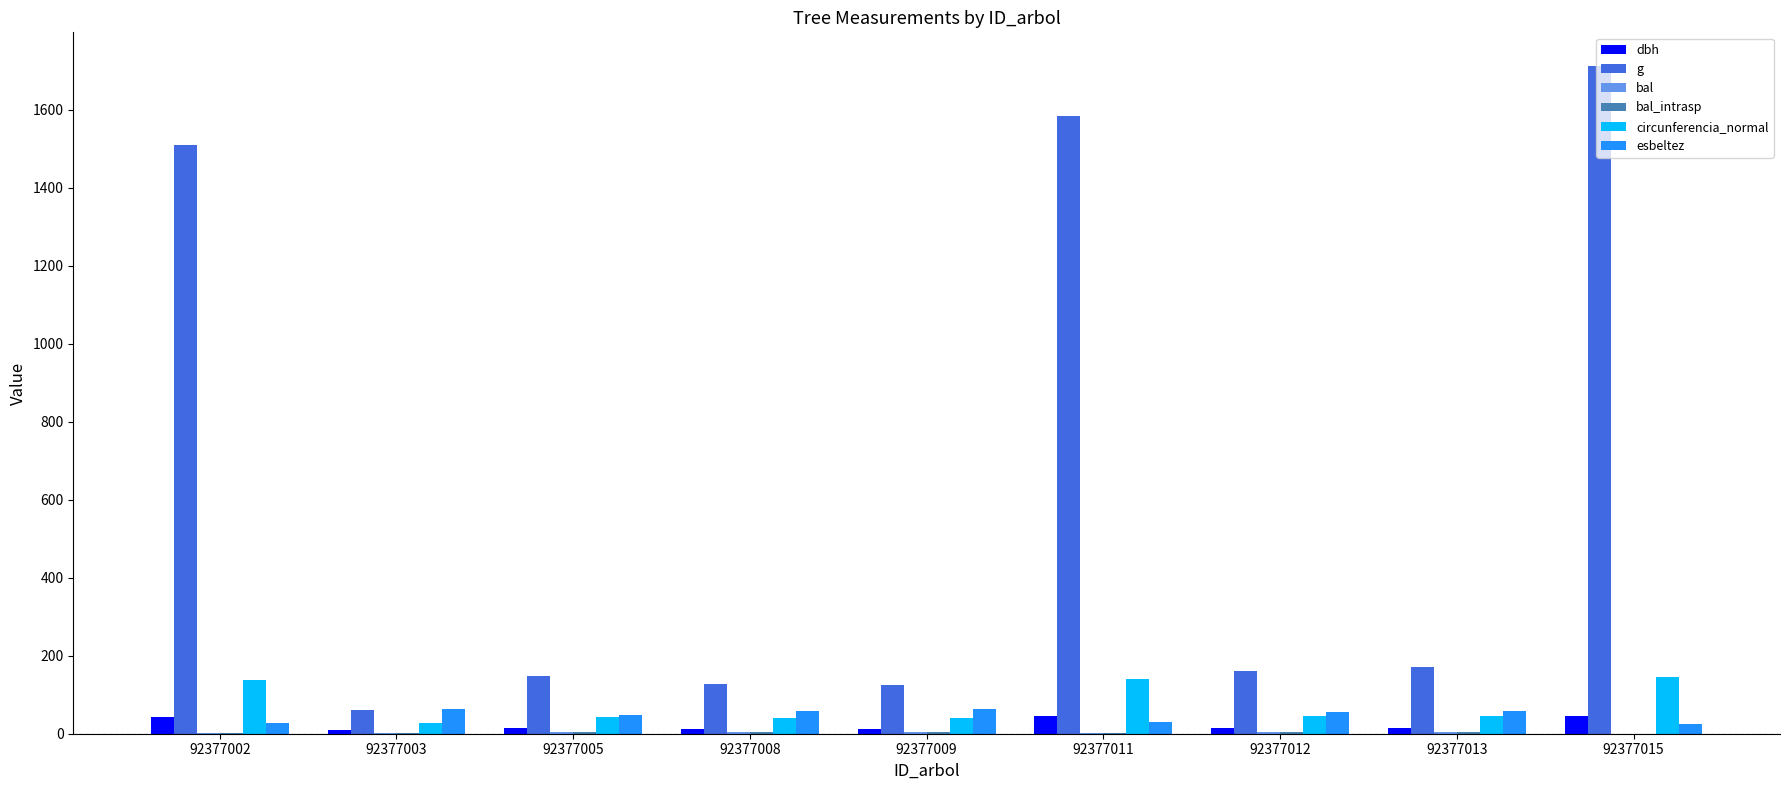

True or false: g has a value of 2127.8 at 92377002.

False